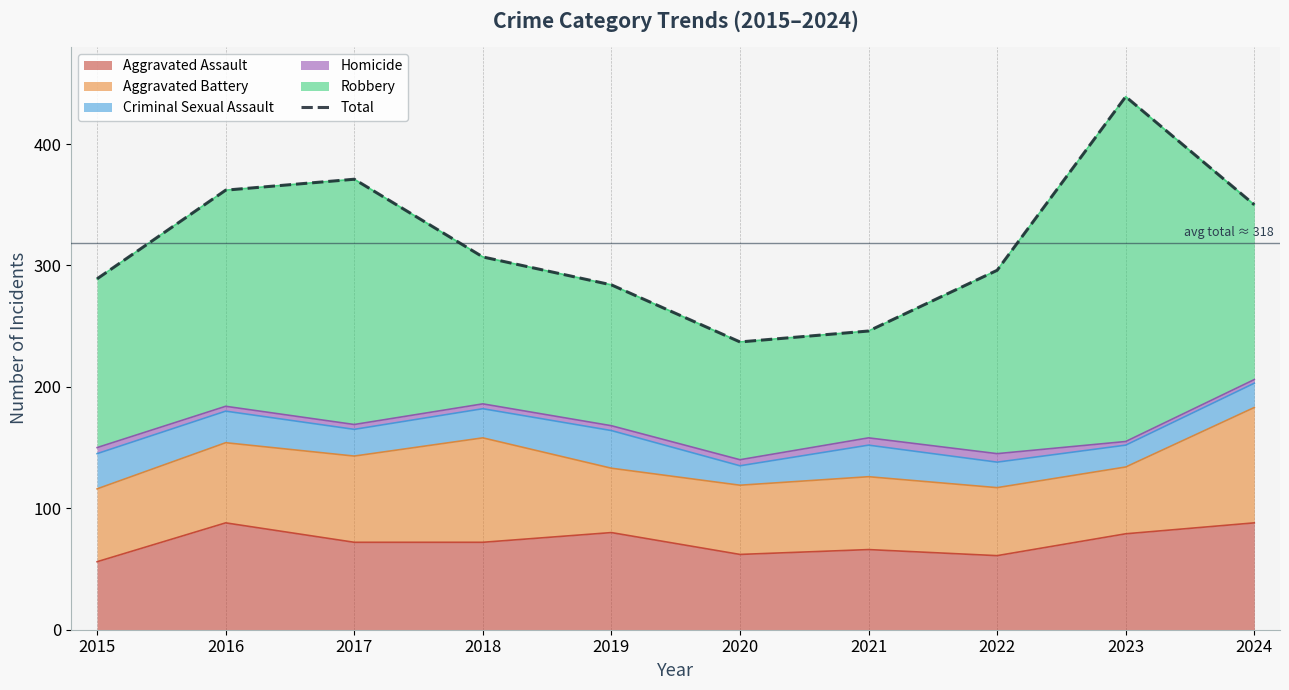

What is the greatest value displayed?

439